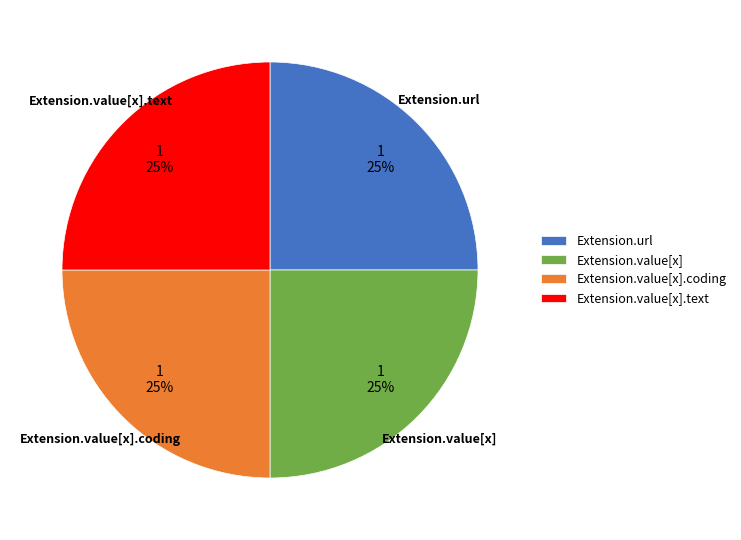

What is the ratio of the value at Extension.value[x].coding to the value at Extension.url?

1.0